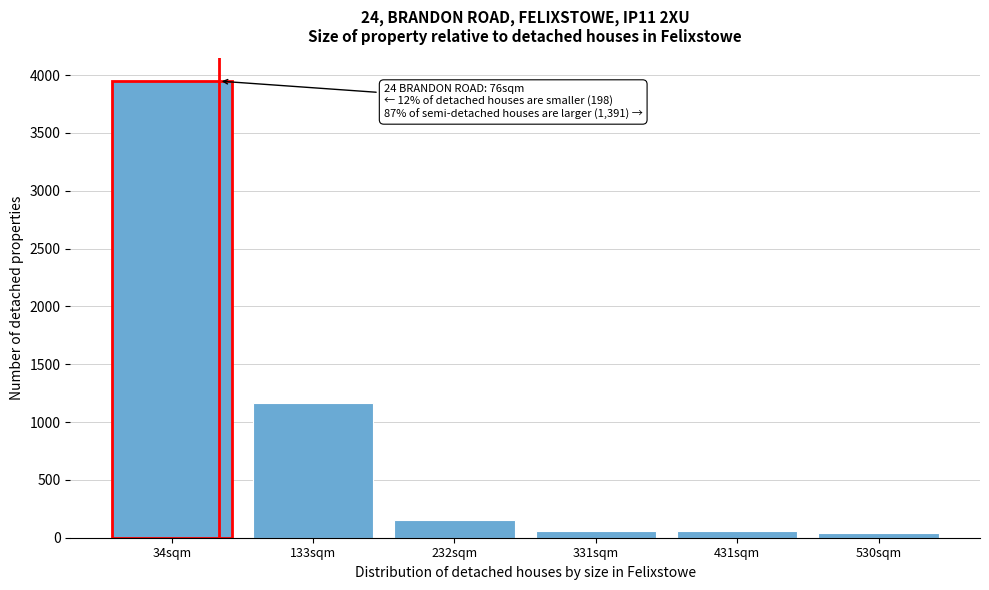

Reading left to right, what are all the values shown in this chart?

3948	1162	152	56	56	38